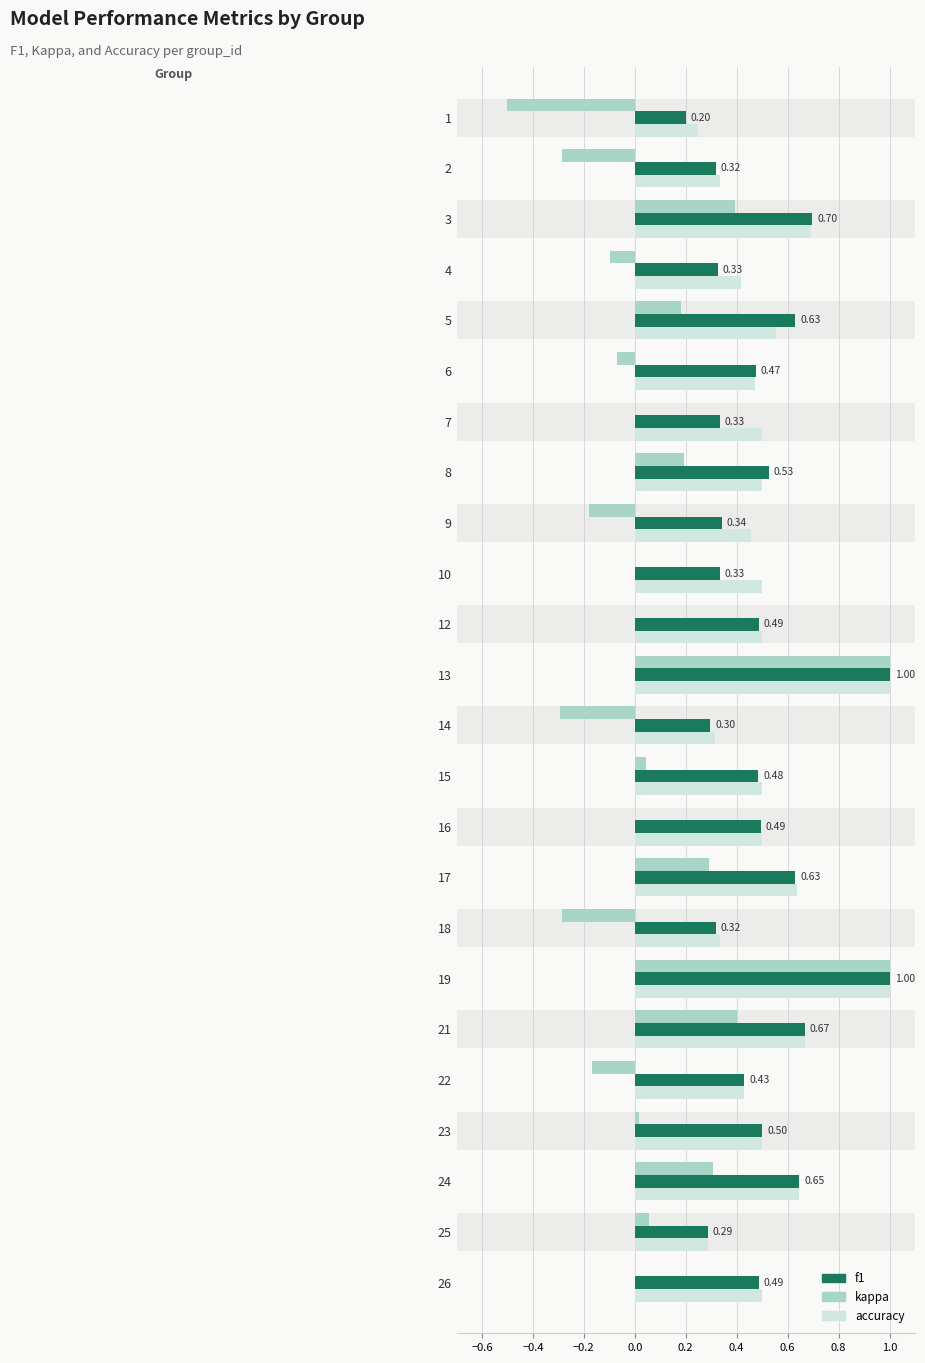

Is the value of f1 at 16 greater than the value of accuracy at 18?

Yes